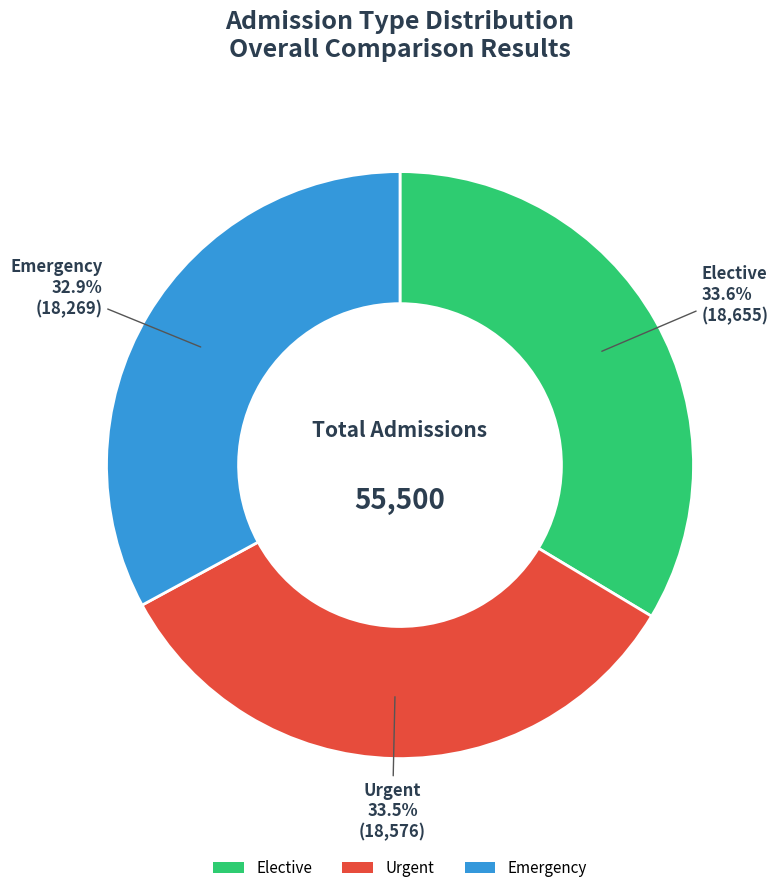

Which has a higher value, Emergency or Urgent?

Urgent